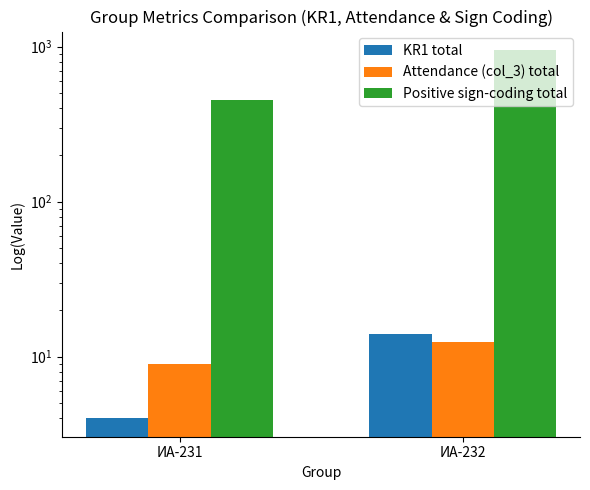

Reading right to left, extract all data points from this chart.

KR1 total: 14.0	4.0
Attendance (col_3) total: 12.5	9.0
Positive sign-coding total: 950.0	450.0